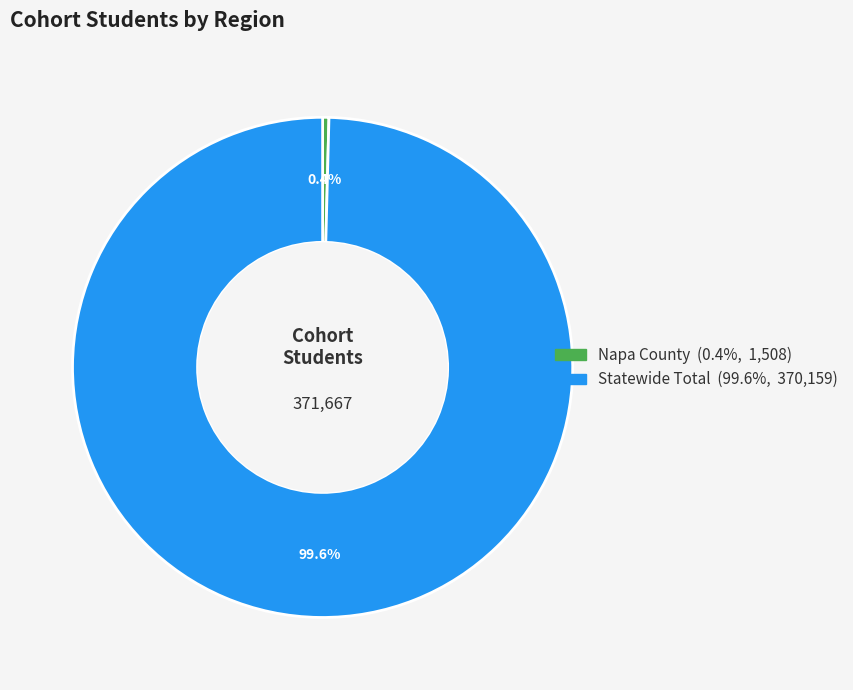

Rank the categories by value from lowest to highest.

Napa County, Statewide Total